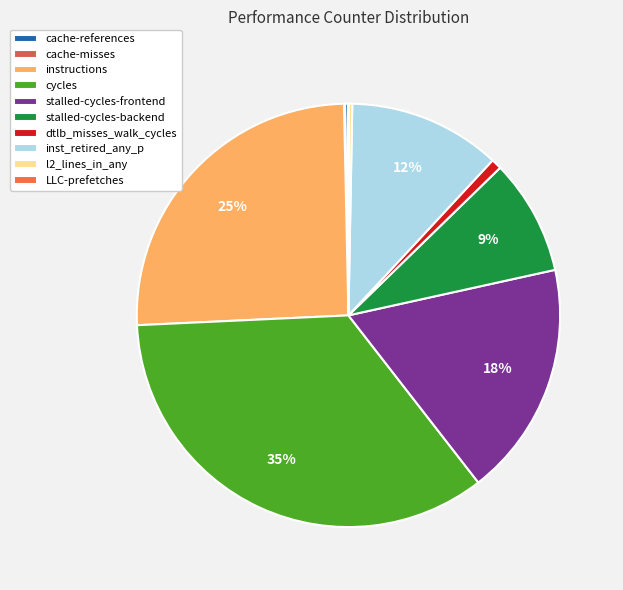

Combined, what portion of the pie is inst_retired_any_p and stalled-cycles-backend?

20.5%